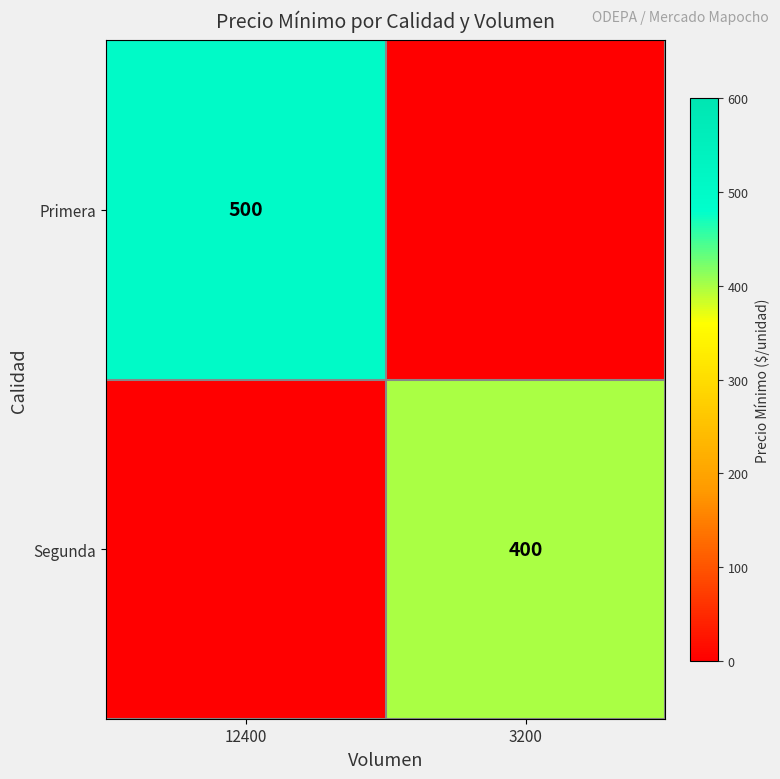

At which category is the sum across all series the highest?

12400